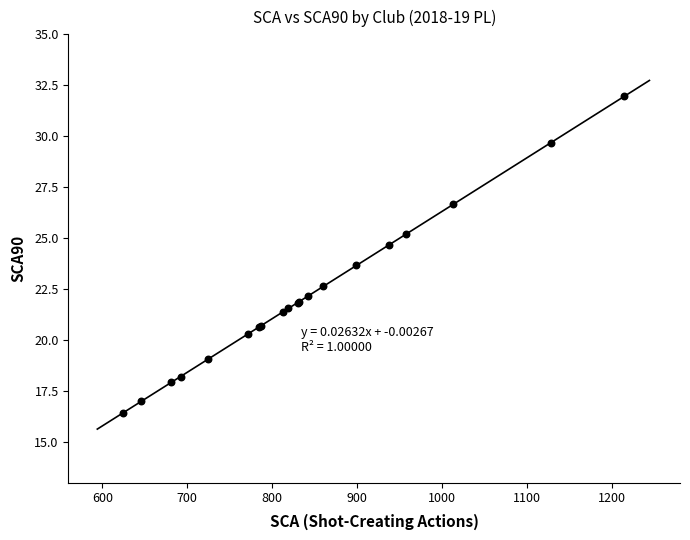

What Y value in the scatter plot is closest to 24?

23.7